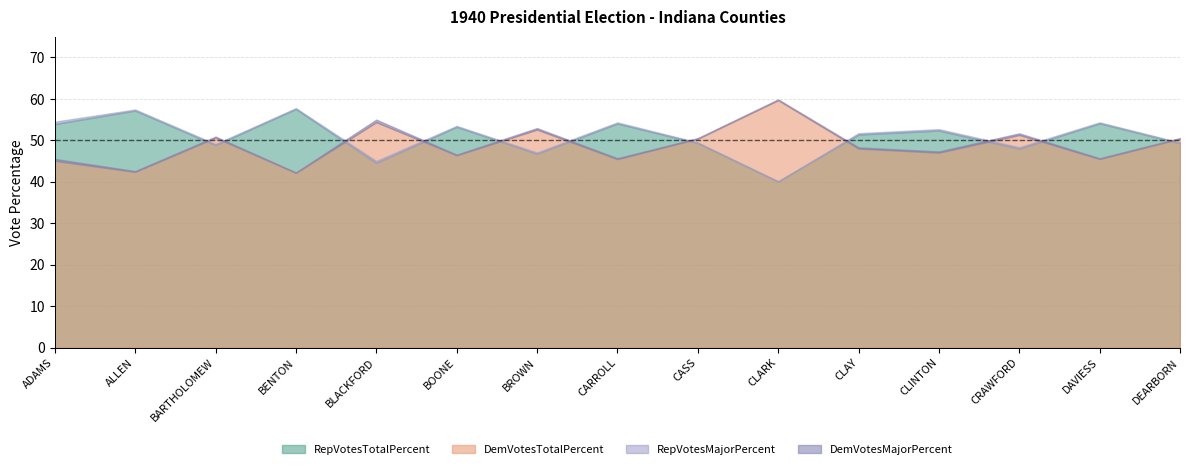

Is it true that RepVotesMajorPercent equals 54.3 at DAVIESS?

True